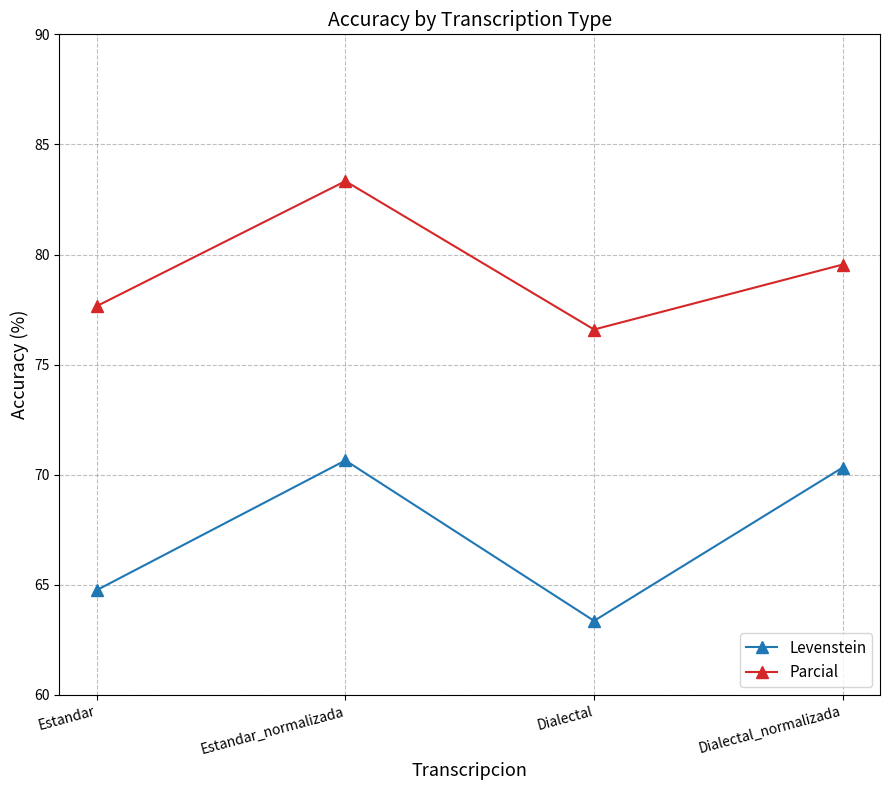

At which category does the chart reach its peak across all series?

Estandar_normalizada